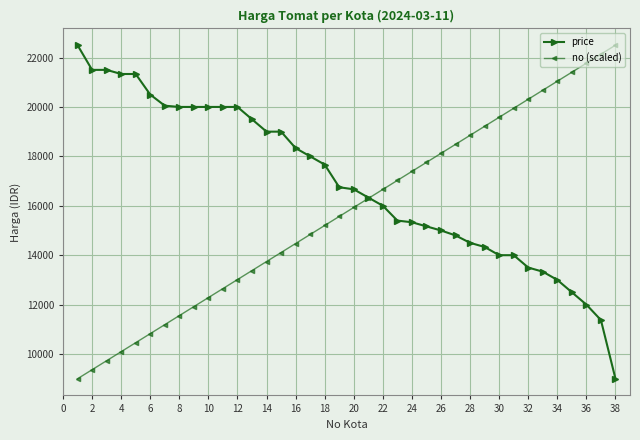

How many lines are shown in the chart?

2